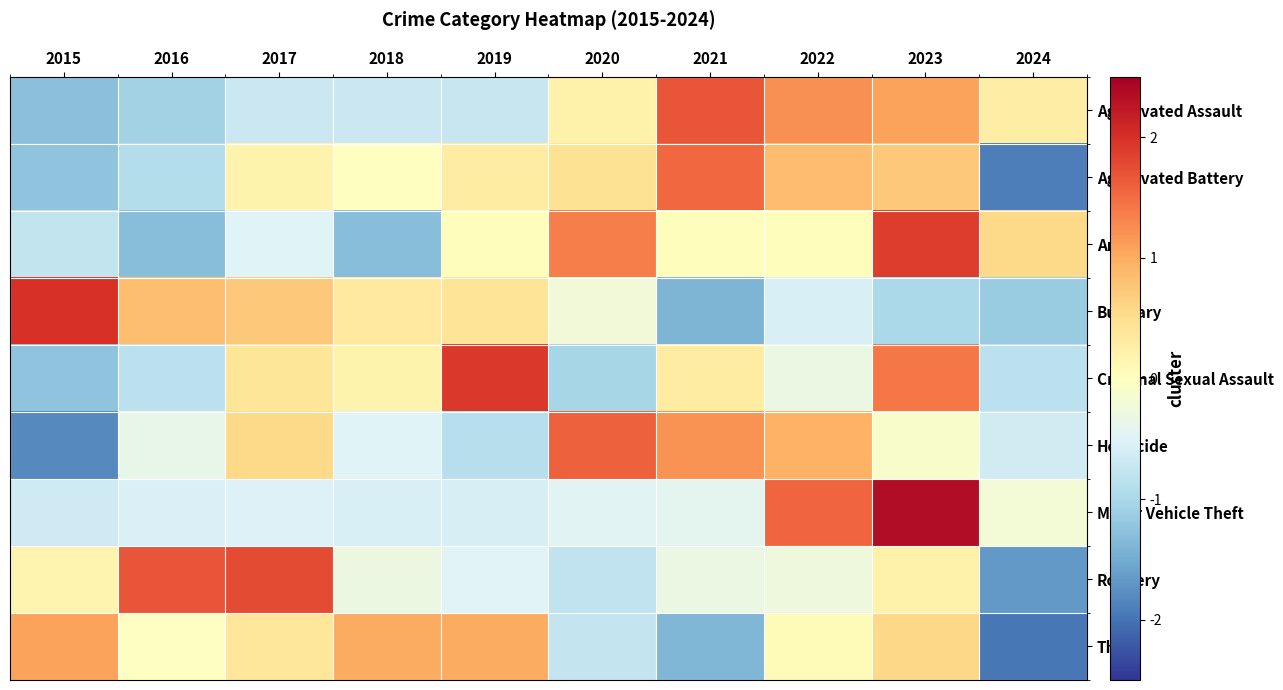

Reading left to right, extract all data points from this chart.

Aggravated Assault: 2015=-1.3	2016=-1.1	2017=-0.7	2018=-0.7	2019=-0.7	2020=0.2	2021=1.7	2022=1.2	2023=1.1	2024=0.3
Aggravated Battery: 2015=-1.2	2016=-0.9	2017=0.2	2018=-0.0	2019=0.3	2020=0.5	2021=1.5	2022=0.9	2023=0.7	2024=-1.9
Arson: 2015=-0.8	2016=-1.3	2017=-0.5	2018=-1.3	2019=0.0	2020=1.4	2021=0.0	2022=0.0	2023=1.9	2024=0.6
Burglary: 2015=2.0	2016=0.8	2017=0.7	2018=0.3	2019=0.4	2020=-0.2	2021=-1.4	2022=-0.6	2023=-1.0	2024=-1.1
Criminal Sexual Assault: 2015=-1.2	2016=-0.8	2017=0.4	2018=0.2	2019=1.9	2020=-1.0	2021=0.3	2022=-0.3	2023=1.4	2024=-0.8
Homicide: 2015=-1.8	2016=-0.4	2017=0.5	2018=-0.5	2019=-0.9	2020=1.6	2021=1.2	2022=0.9	2023=-0.1	2024=-0.6
Motor Vehicle Theft: 2015=-0.7	2016=-0.5	2017=-0.5	2018=-0.6	2019=-0.6	2020=-0.5	2021=-0.4	2022=1.6	2023=2.4	2024=-0.2
Robbery: 2015=0.2	2016=1.7	2017=1.8	2018=-0.3	2019=-0.5	2020=-0.8	2021=-0.3	2022=-0.3	2023=0.2	2024=-1.7
Theft: 2015=1.1	2016=-0.0	2017=0.4	2018=1.0	2019=1.0	2020=-0.7	2021=-1.4	2022=0.1	2023=0.6	2024=-2.0